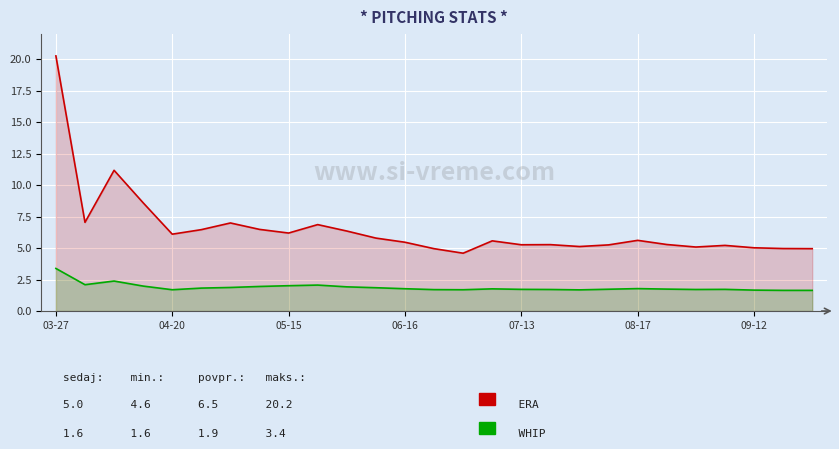

How many lines are shown in the chart?

2